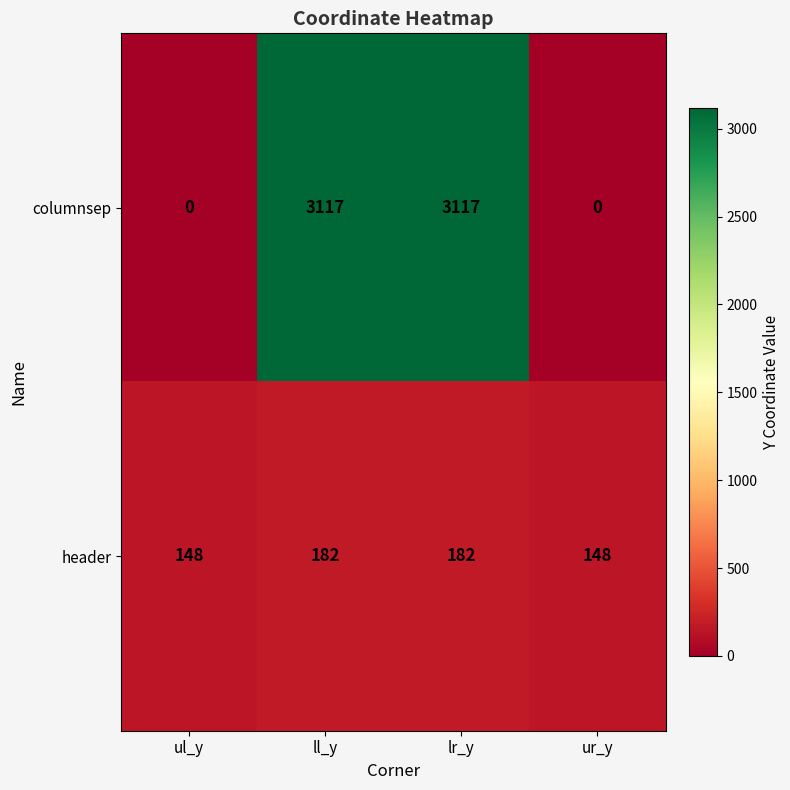

Reading right to left, list all the values displayed in this chart.

columnsep: ur_y=0	lr_y=3117	ll_y=3117	ul_y=0
header: ur_y=148	lr_y=182	ll_y=182	ul_y=148